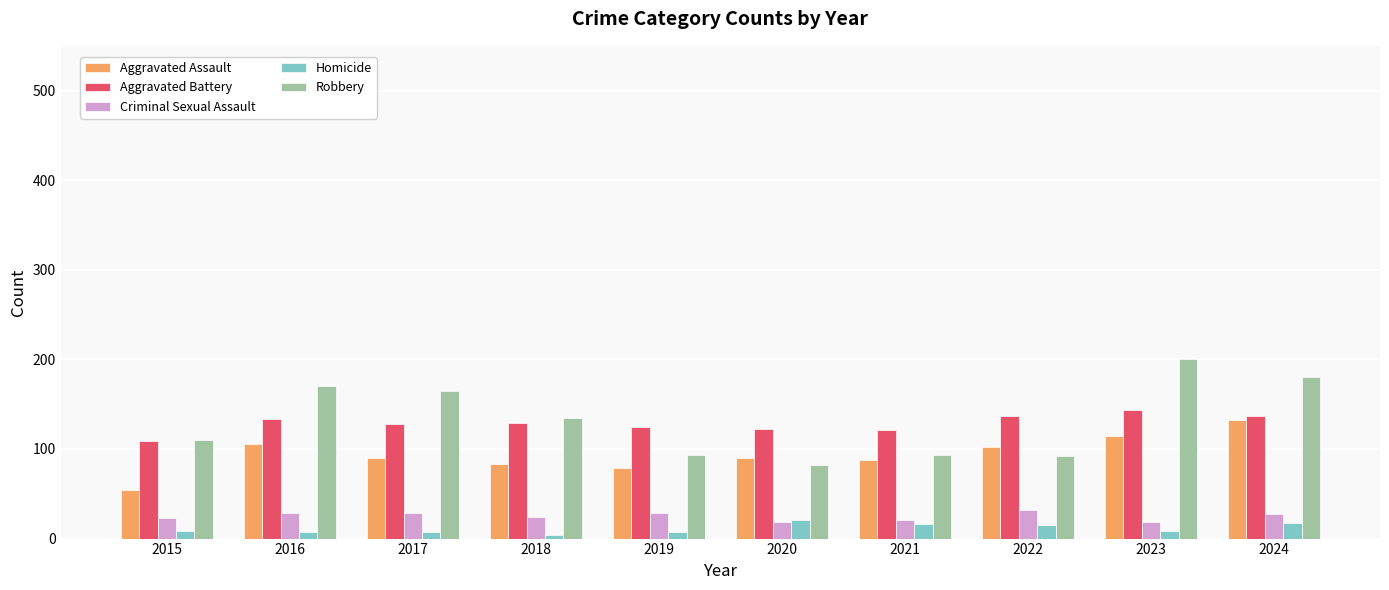

Rank the series at 2017 from highest to lowest value.

Robbery, Aggravated Battery, Aggravated Assault, Criminal Sexual Assault, Homicide